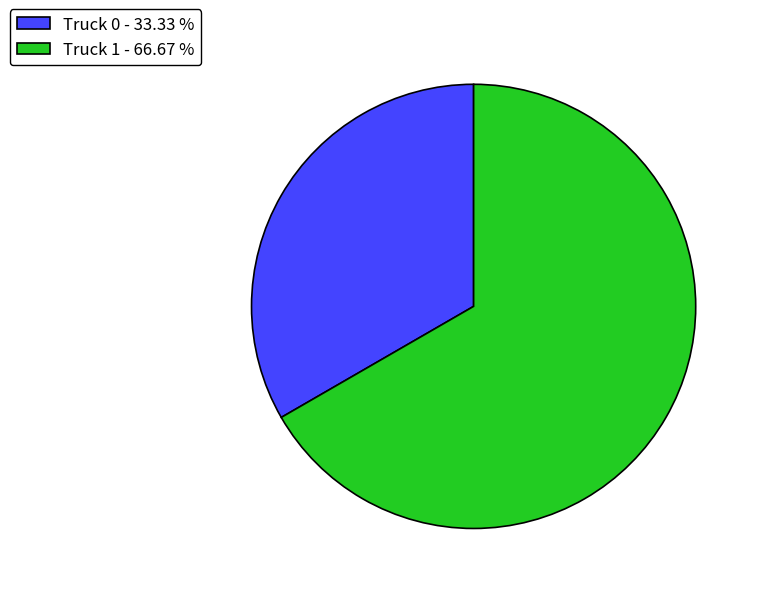

What is the smallest slice in the pie chart?

Truck 0